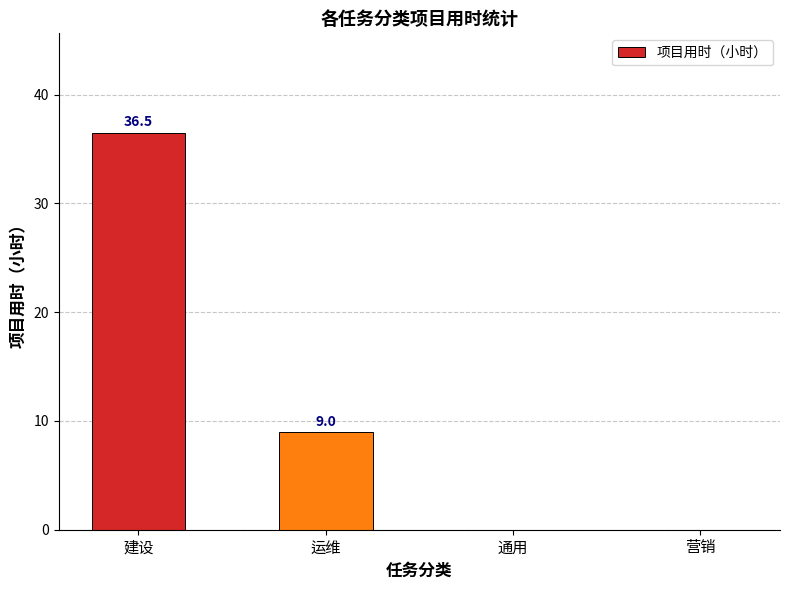

Are the bars horizontal?

No